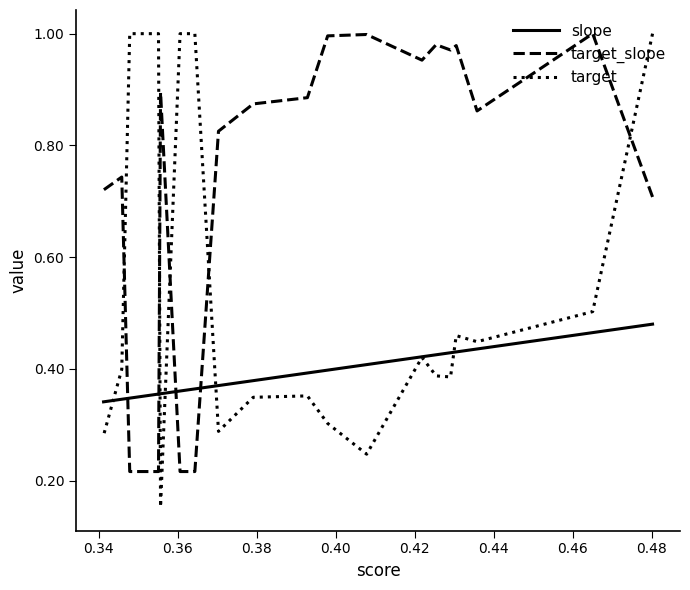

What is the sum of all target_slope values?

14.5